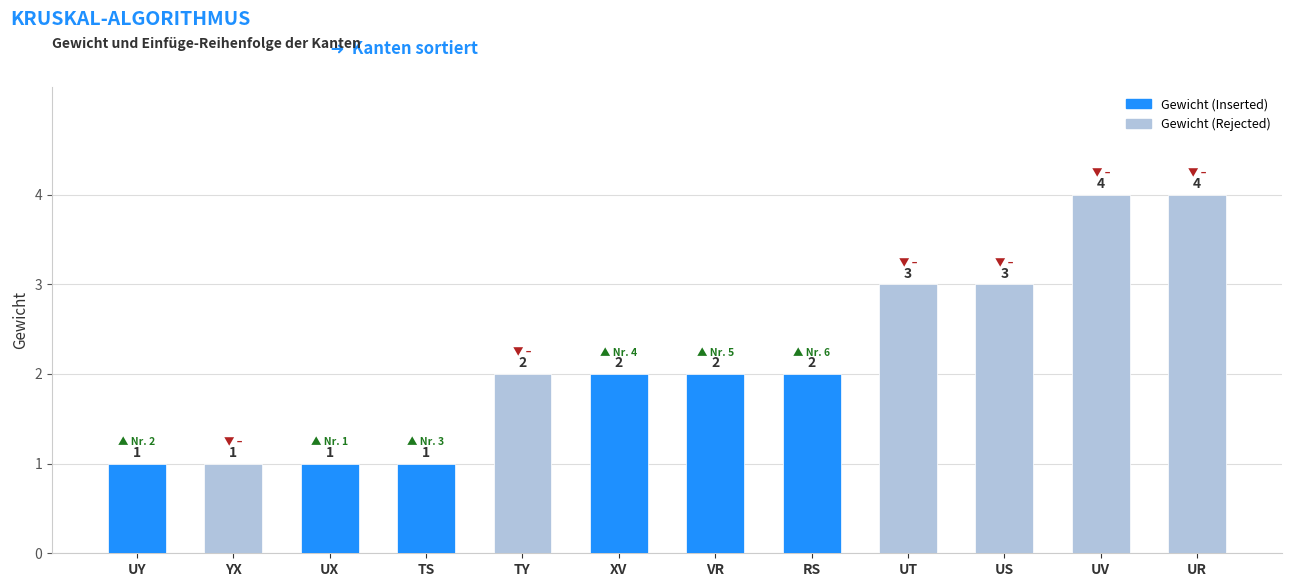

The value at TY is 2. True or false?

True